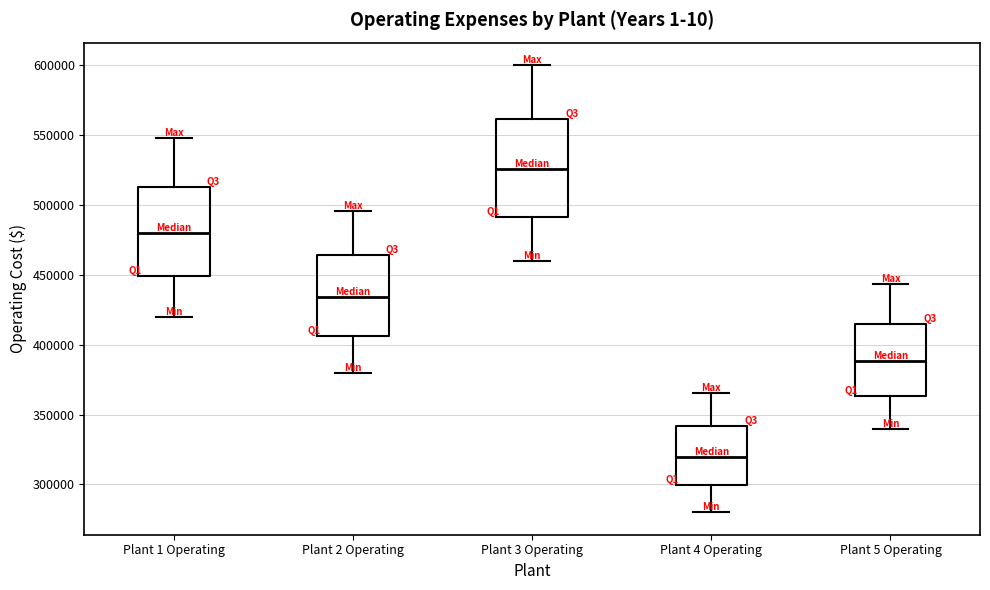

Which box is the tallest, from its lower edge to its upper edge?

Plant 3 Operating